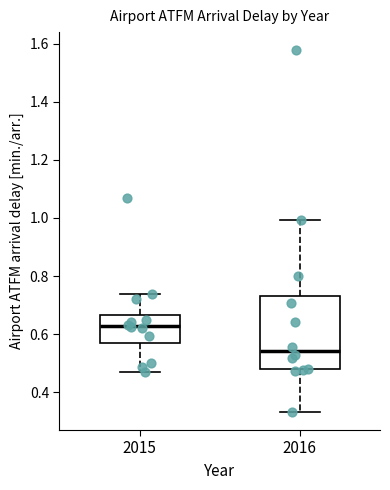

Reading left to right, read every box against the y-axis: the position of its median line, the range the box covers, and the ends of its whiskers. The values are not printed on the chart, so give them approximately, as read against the axis.

2015: median 0.62, box 0.56 to 0.66, whiskers 0.48 to 0.74
2016: median 0.54, box 0.48 to 0.74, whiskers 0.34 to 1.00